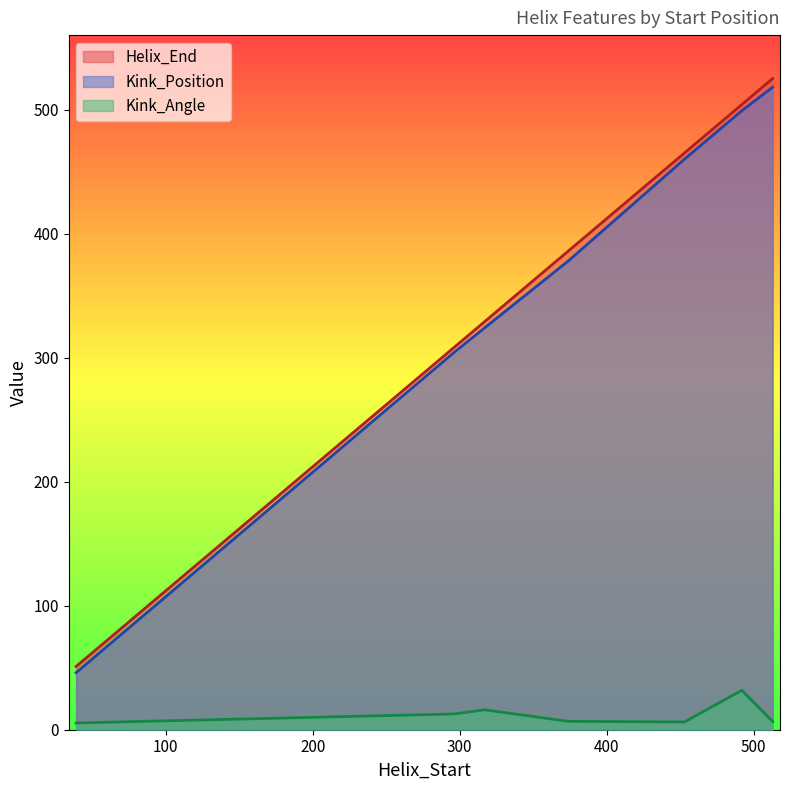

True or false: Kink_Angle and Kink_Position cross at least once.

False